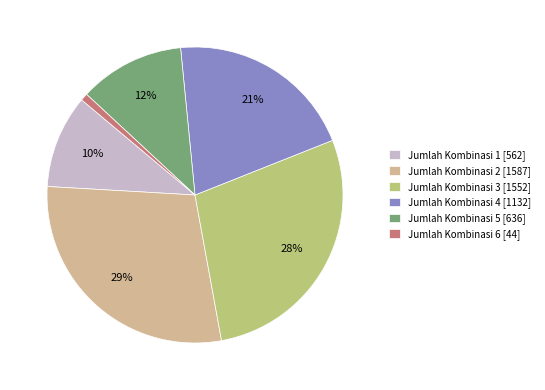

Which slice is the largest?

Jumlah Kombinasi 2 [1587]